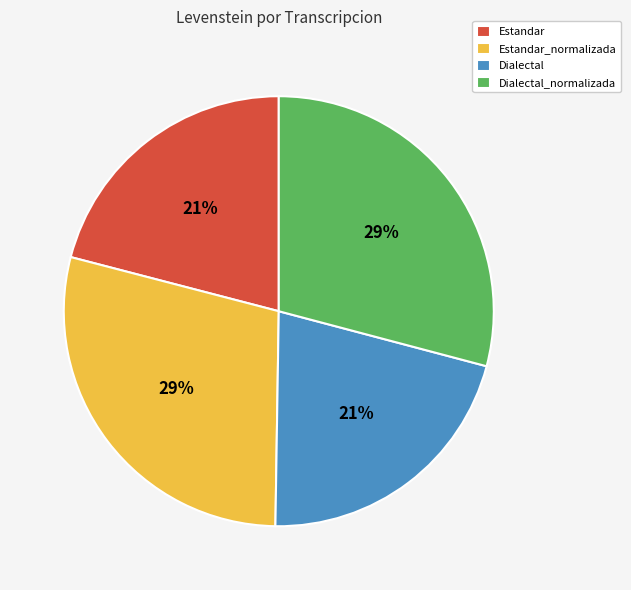

Is there any slice that represents more than half of the pie?

No